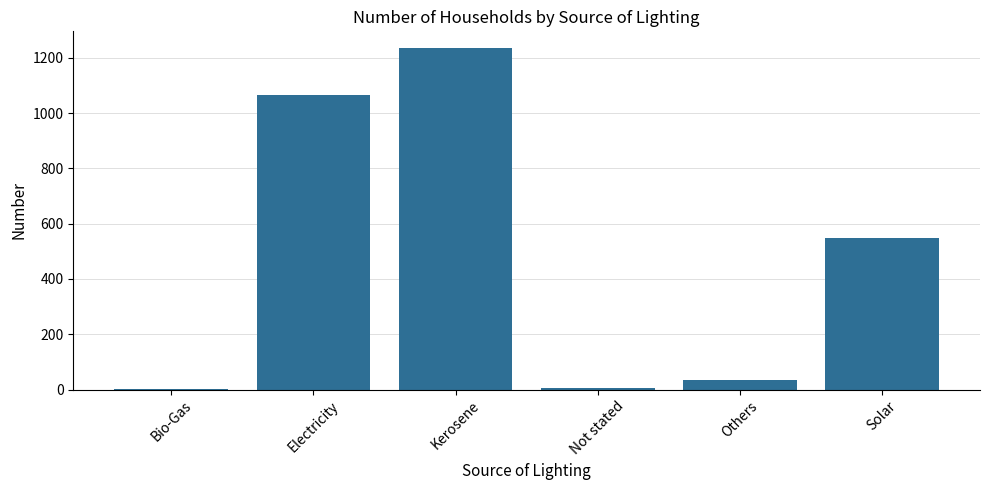

At which label does the data first exceed 547?

Electricity